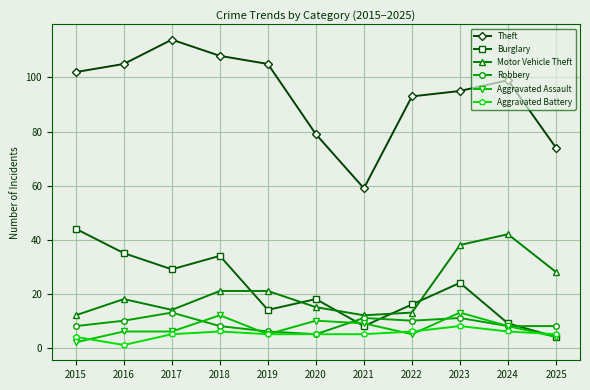

Read the Aggravated Battery value at 2022.

6